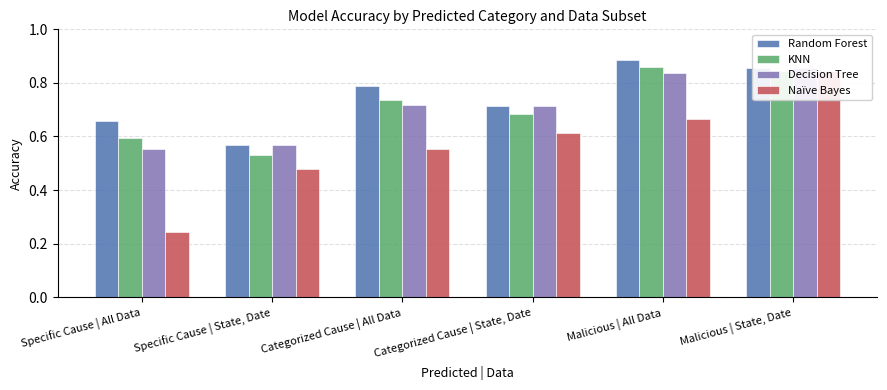

What is the label of the 4th bar from the left?

Categorized Cause | State, Date